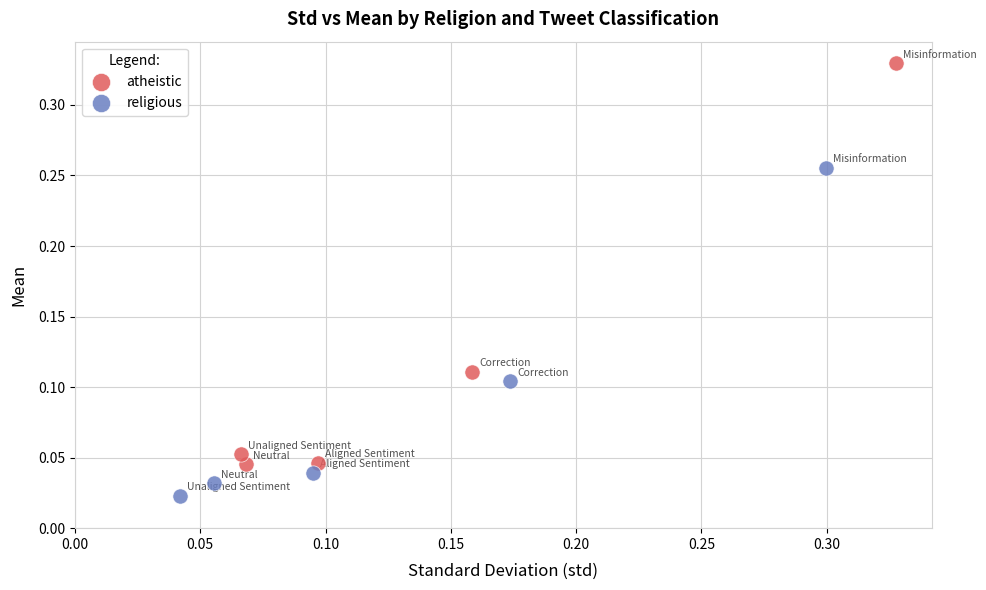

Which series contains the highest Y value?

atheistic